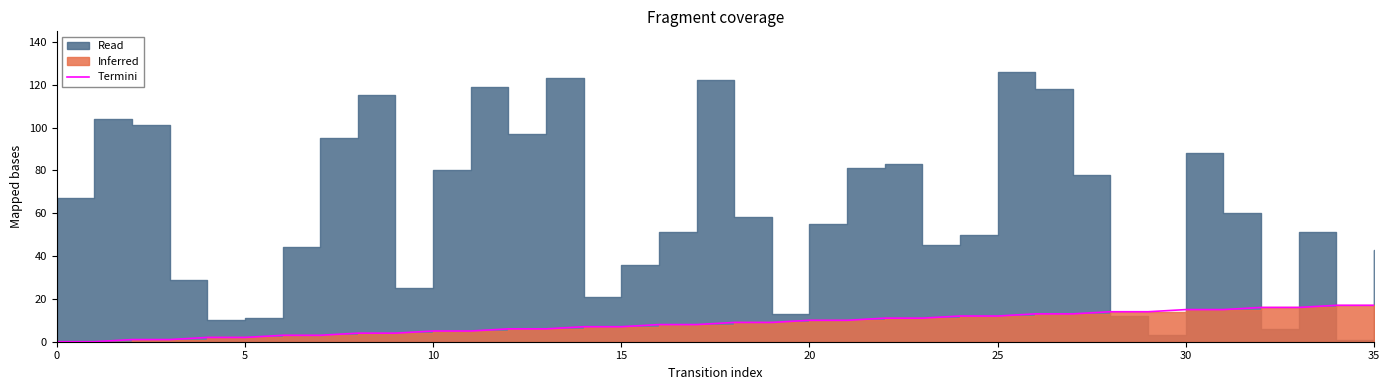

True or false: the data has more than 2 interior local peaks.

False